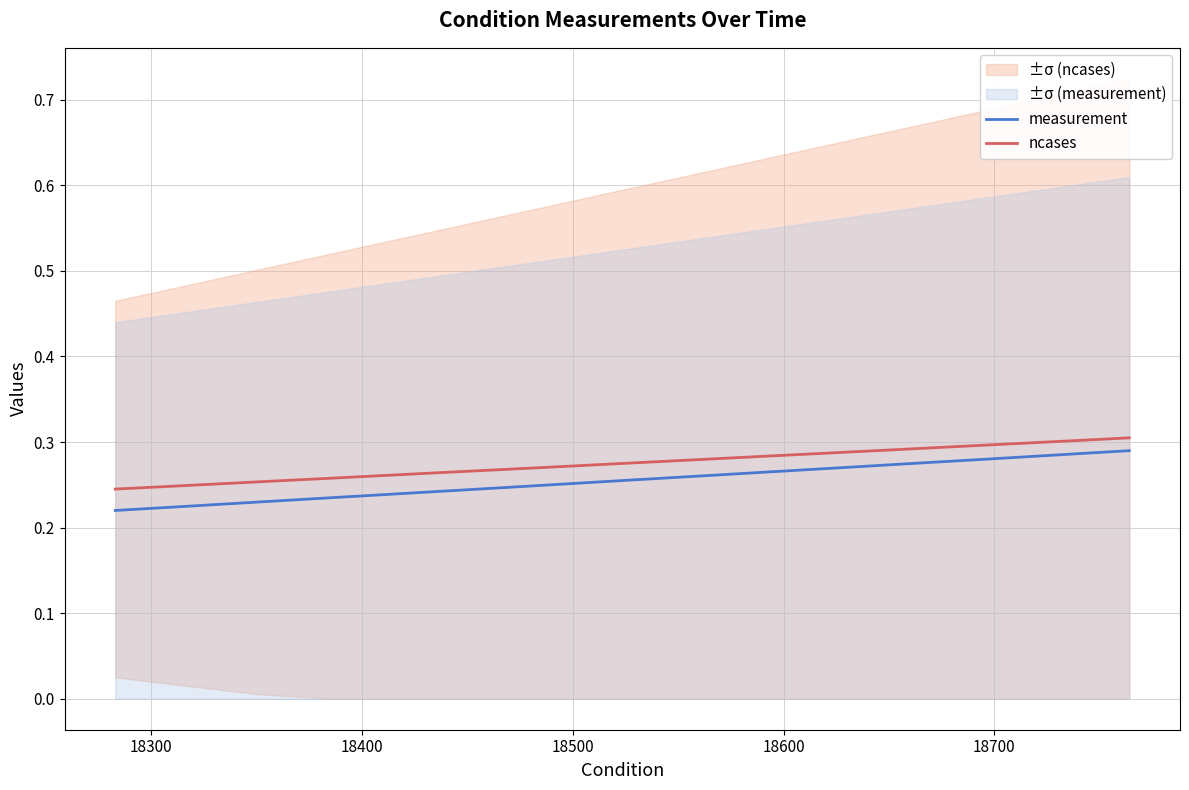

True or false: ncases has more than 2 points higher than both neighbors.

False